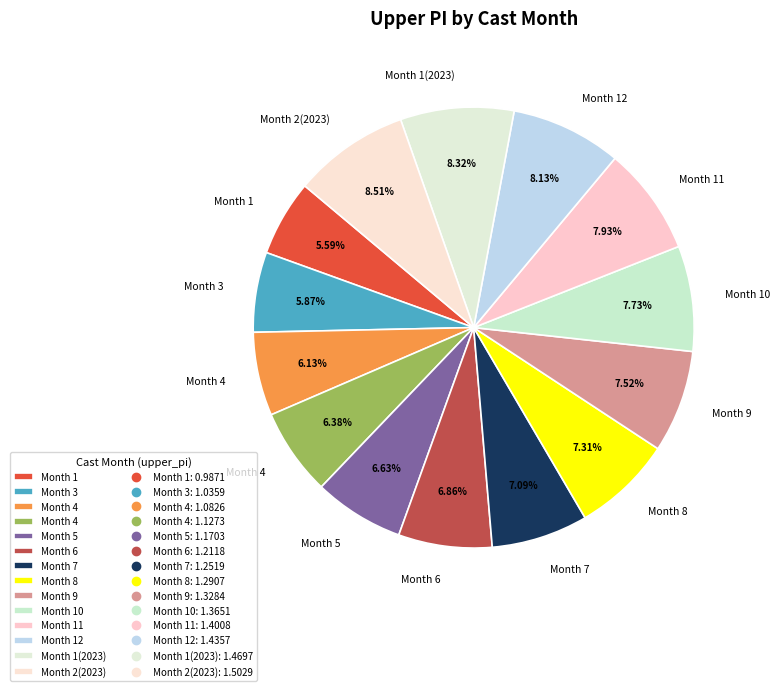

Which slice is the smallest?

Month 1